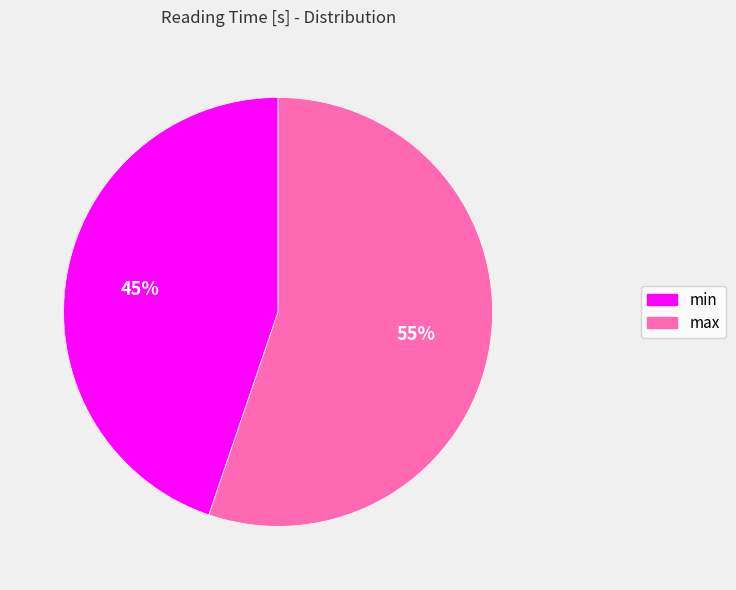

To the nearest percent, what portion does min represent?

45%